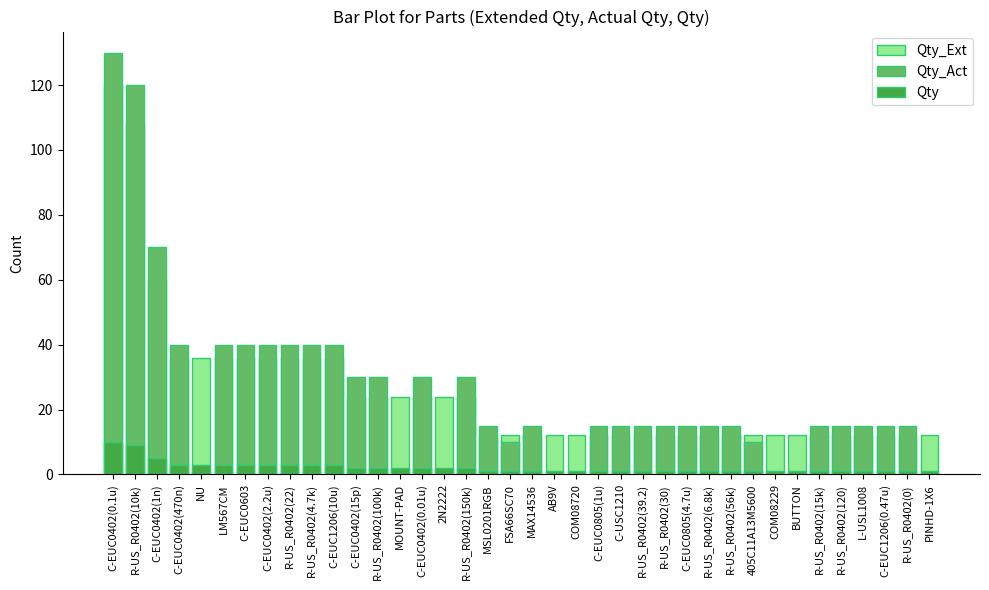

What is the sum of all Qty_Act values?

950